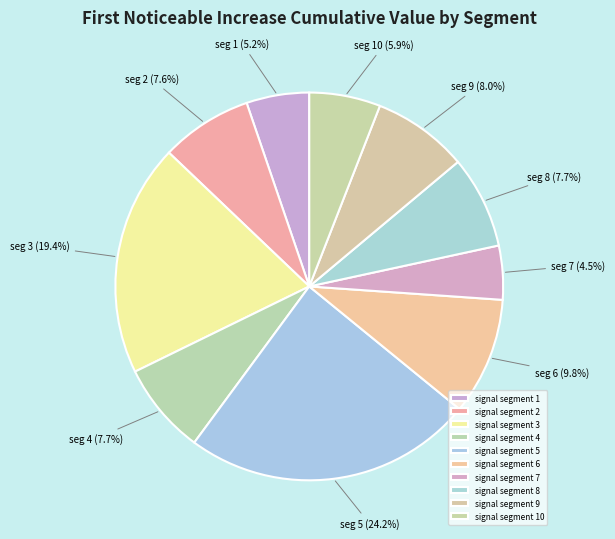

What percentage is the signal segment 8 slice, to the nearest percent?

8%